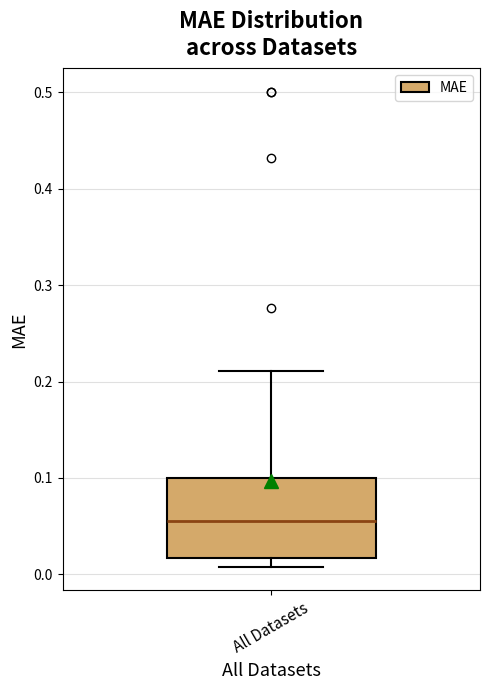

Read this box plot against the y-axis: the position of the median line, the range covered by the box, and the ends of both whiskers. The values are not printed on the chart, so give them approximately, as read against the axis.

median 0.06, box 0.02 to 0.10, whiskers 0.01 to 0.21